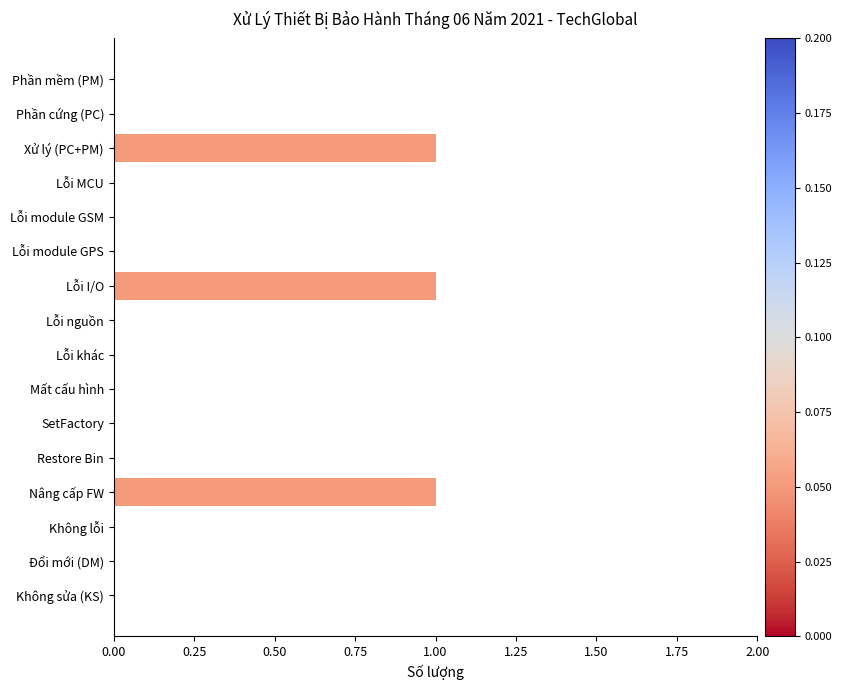

What is the sum of all values?

3